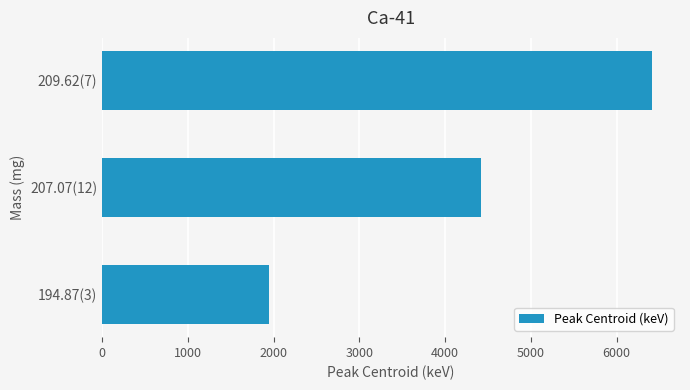

Where is the data nearest to the value 4181?

207.07(12)